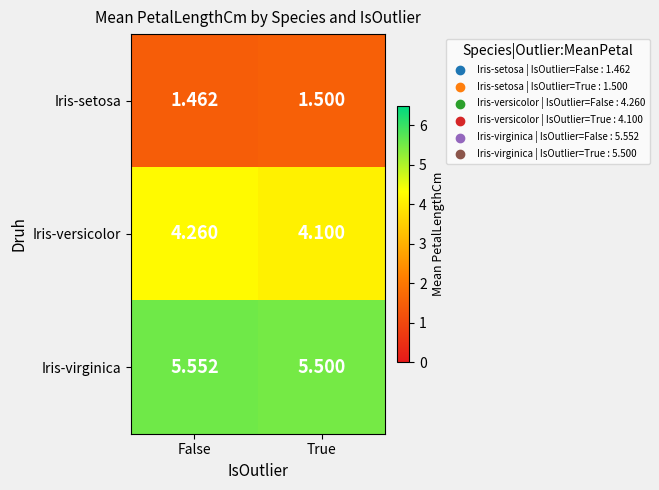

At which label is Iris-setosa closest to 1?

False